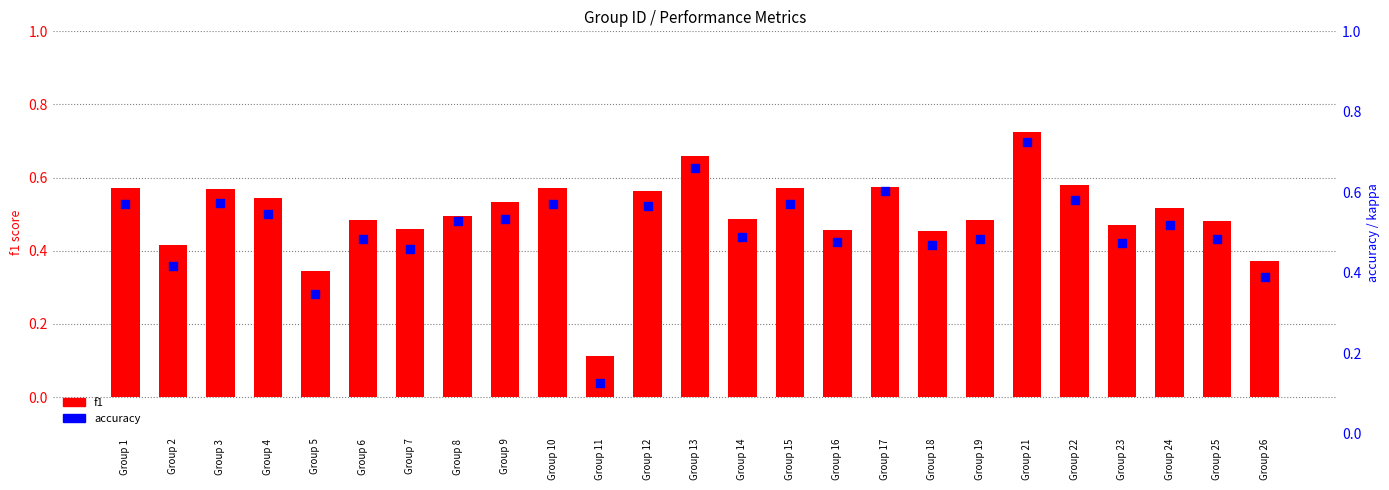

Which series reaches the minimum Y coordinate?

f1